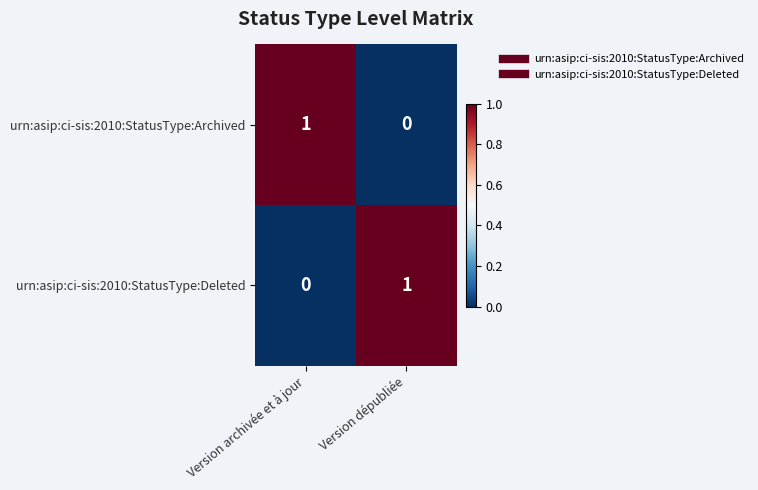

The value of urn:asip:ci-sis:2010:StatusType:Archived at Version dépubliée is -1. True or false?

False